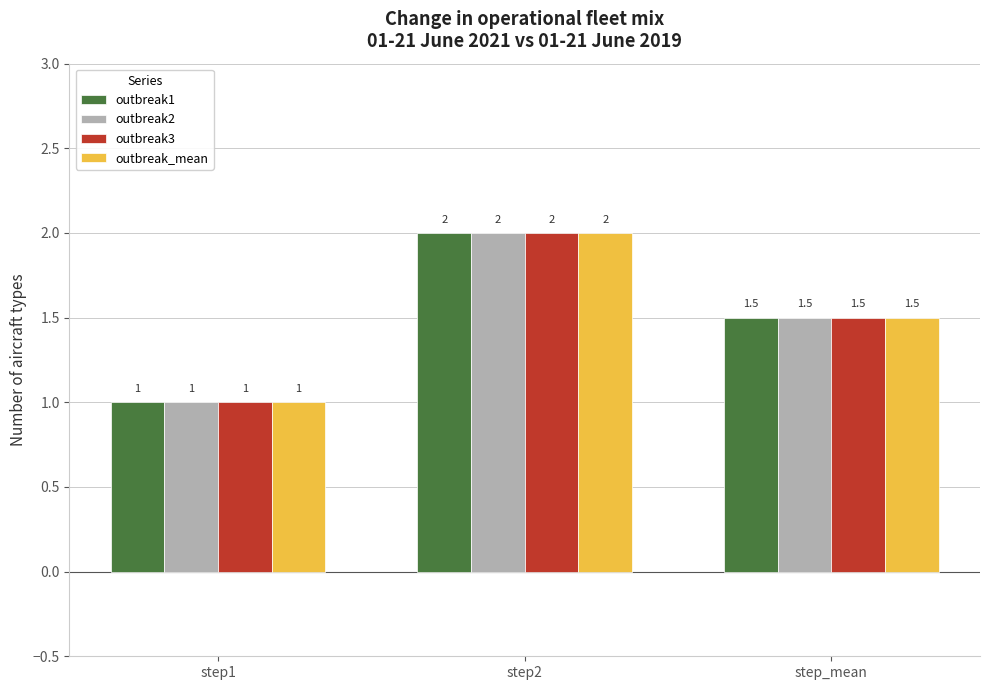

What is the label of the 2nd bar from the left?

step2